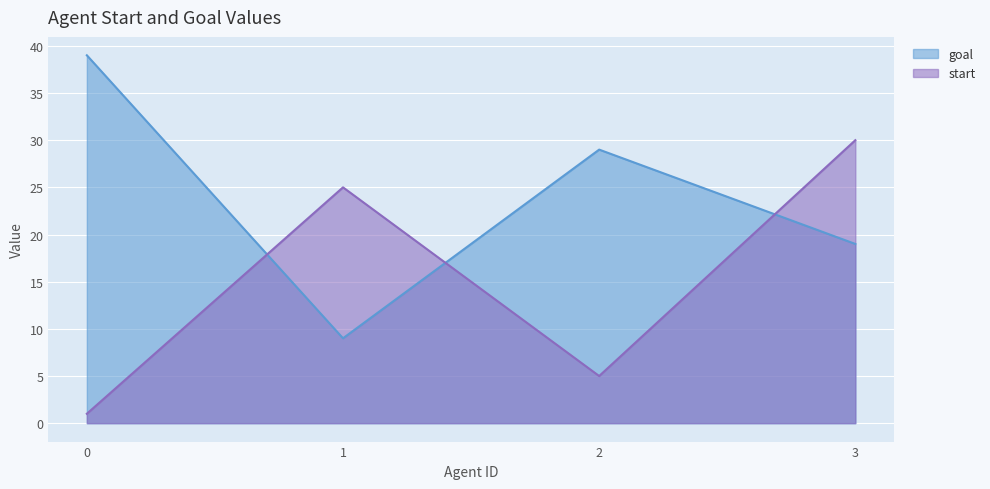

True or false: start has more than 0 points higher than both neighbors.

True